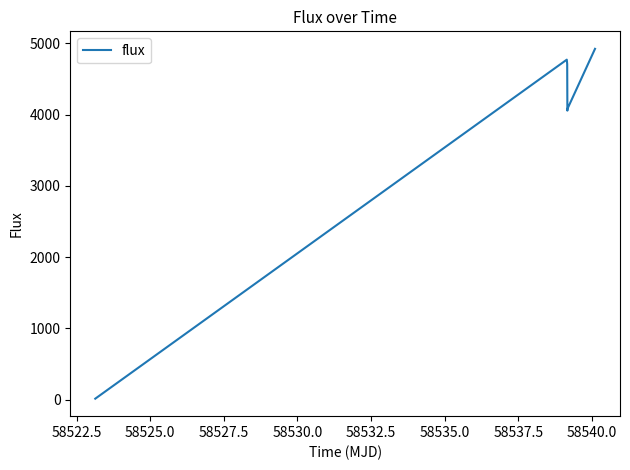

What is the difference between the maximum and second lowest values?

867.1